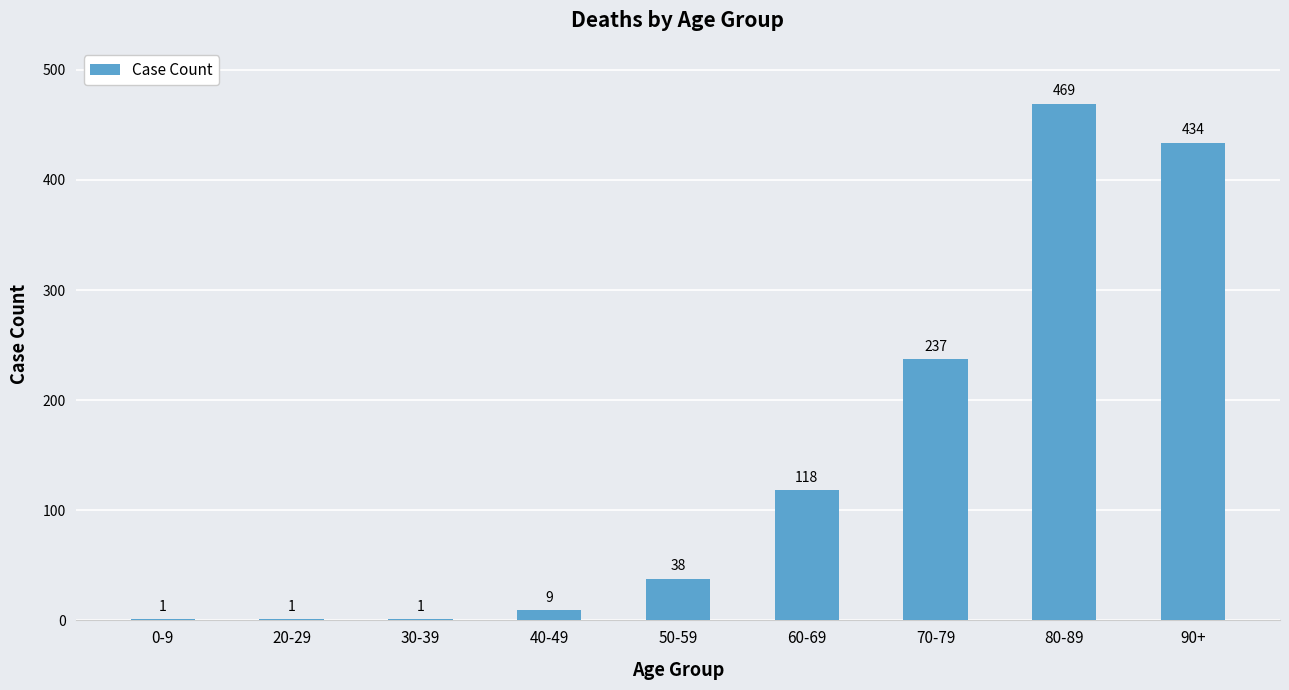

Which has a higher value, 70-79 or 30-39?

70-79